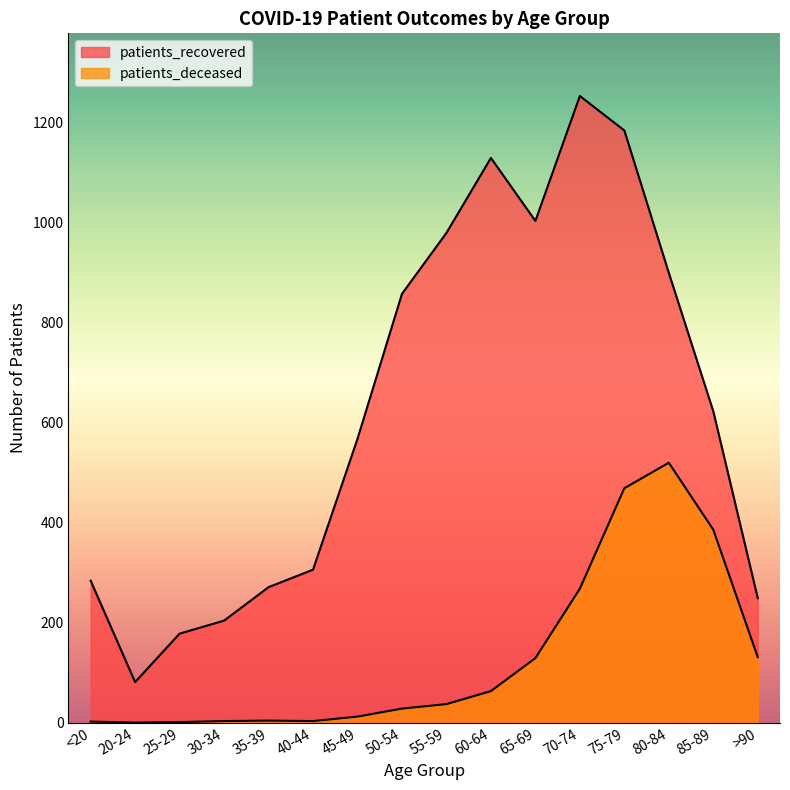

The patients_deceased series shows 152 at 75-79. True or false?

False